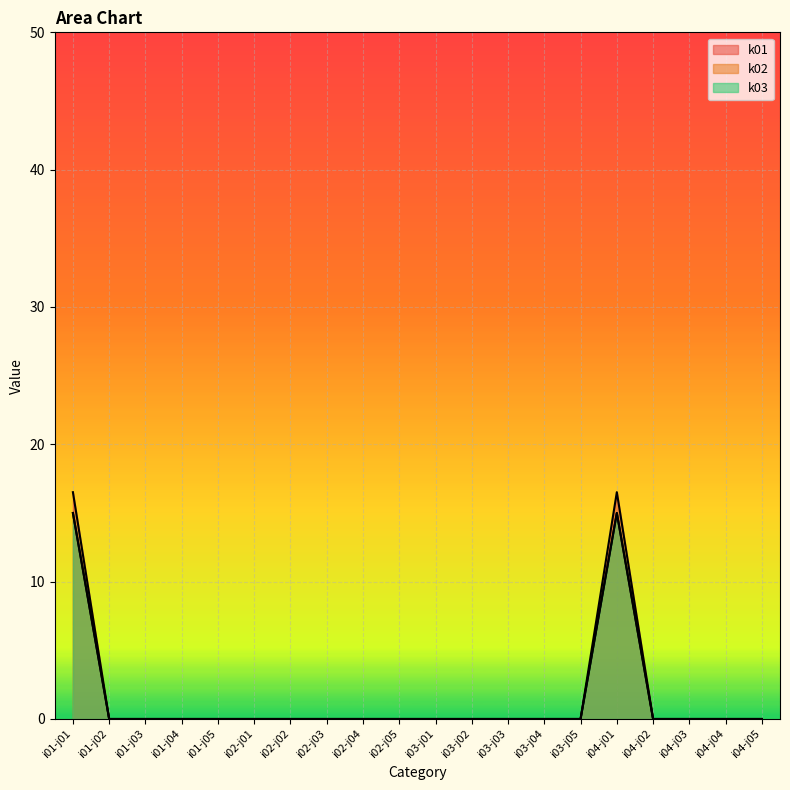

Where is the first local maximum for k03?

i04-j01